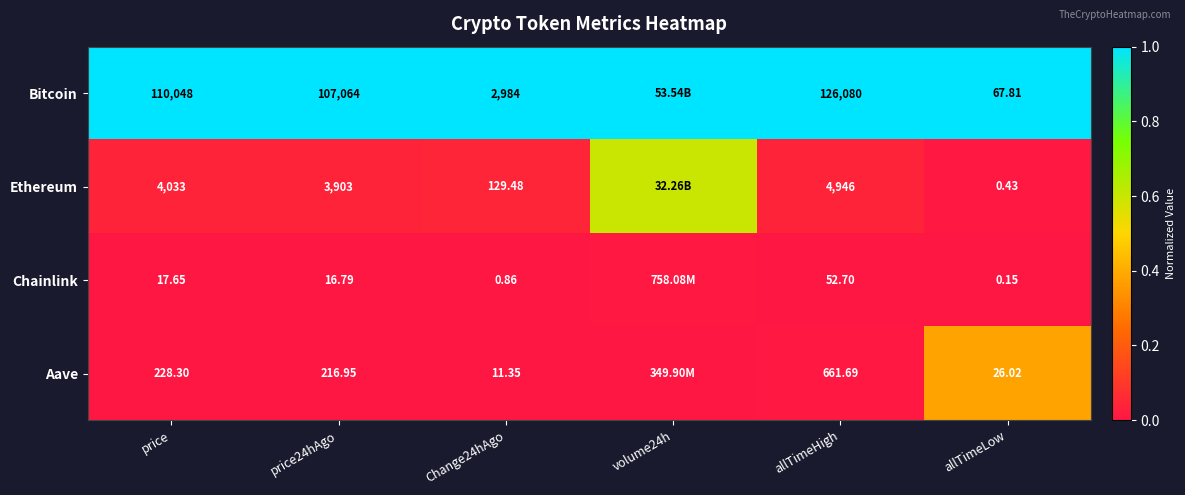

At allTimeHigh, list the series in order from largest to smallest.

Bitcoin, Ethereum, Aave, Chainlink